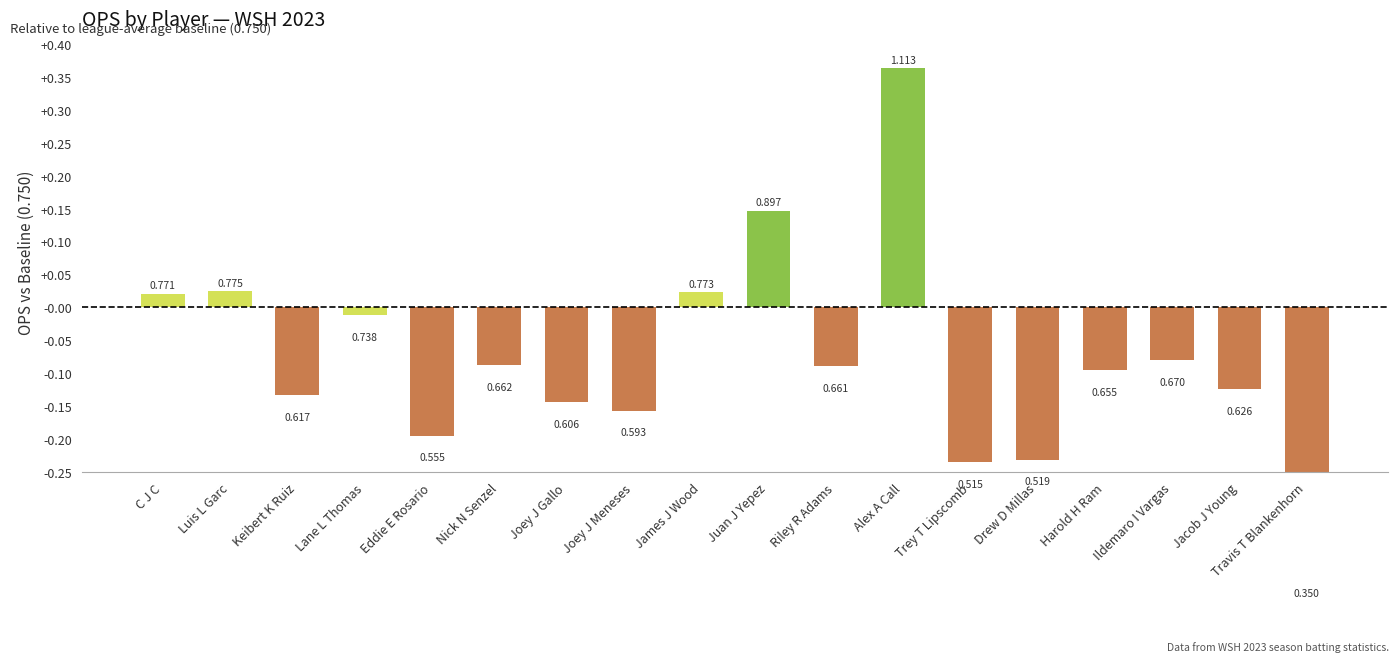

What is the difference between the values at Keibert K Ruiz and Eddie E Rosario?

0.1